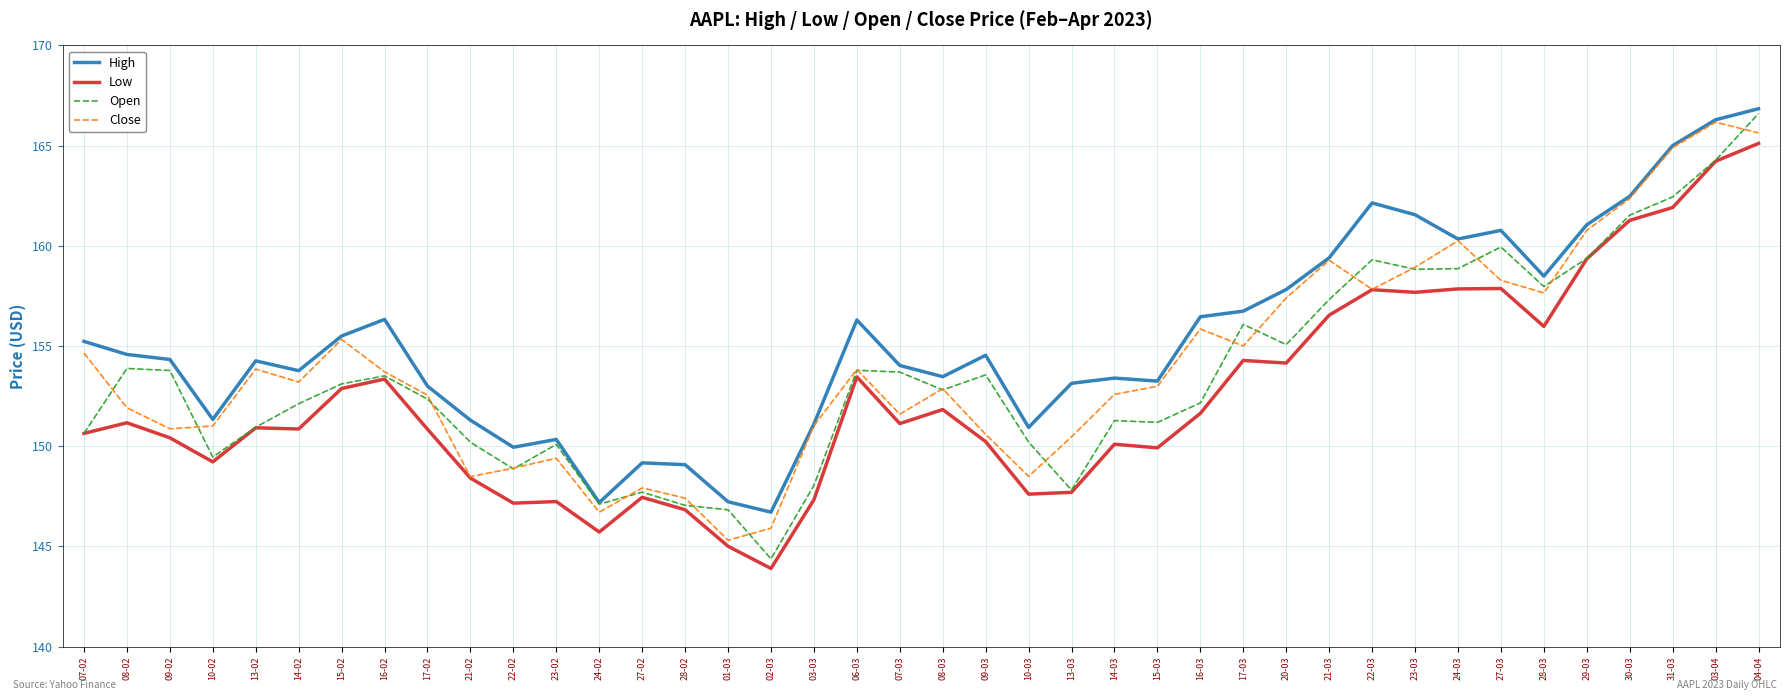

Count the number of categories in the chart.

40